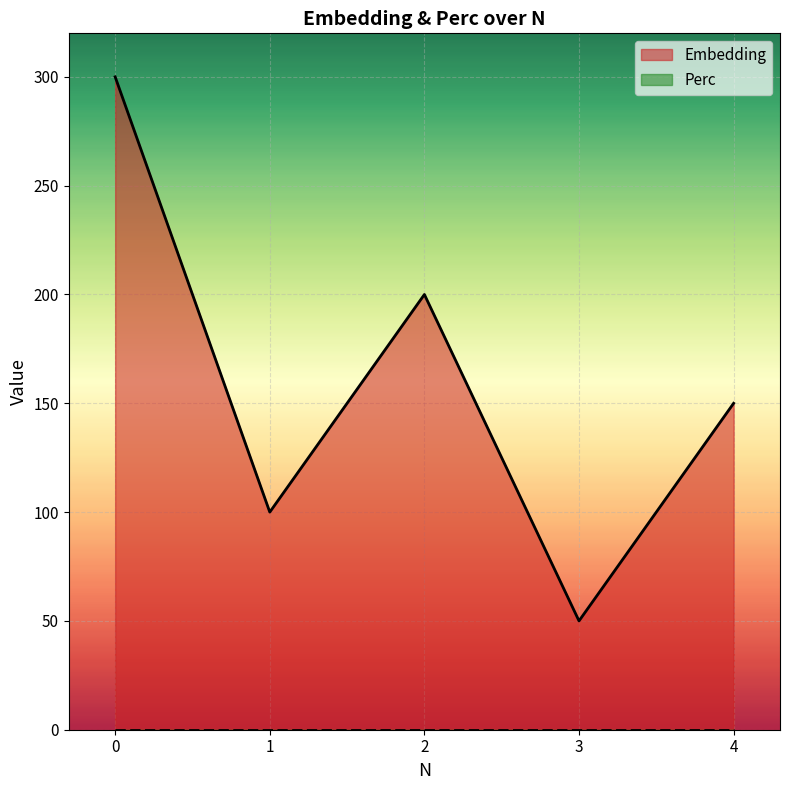

How many interior local peaks (higher than both neighbors) does the data have?

1